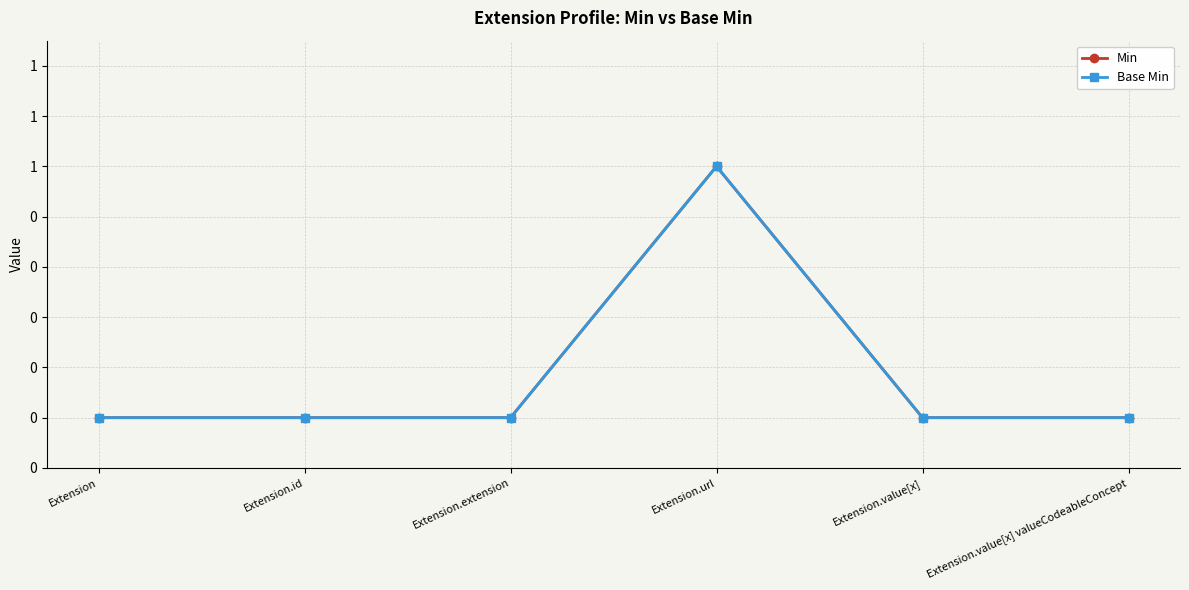

Is this an area chart (filled region under the line)?

No